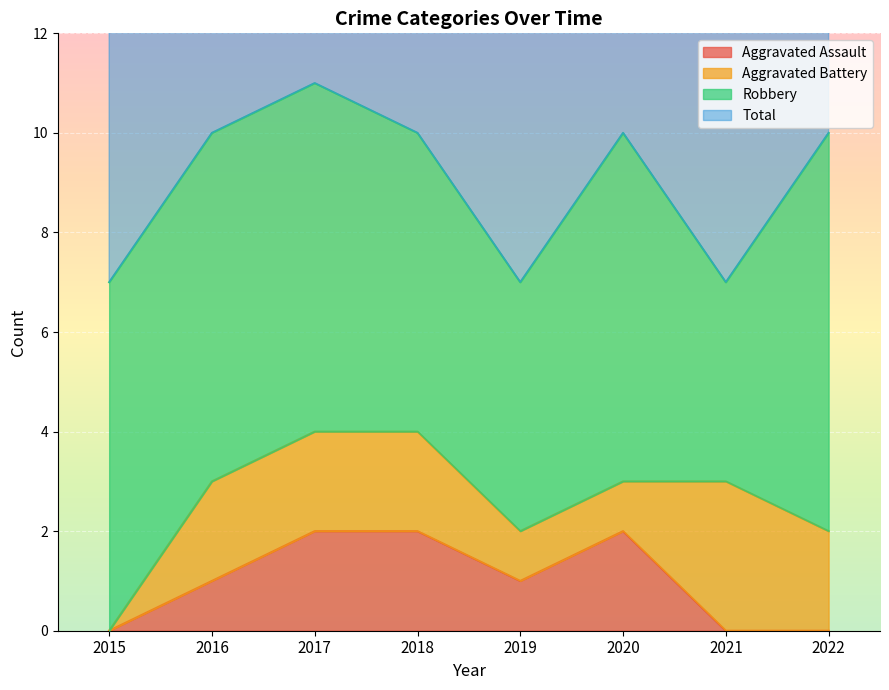

What is the difference between the second highest and second lowest values in the Total series?

3